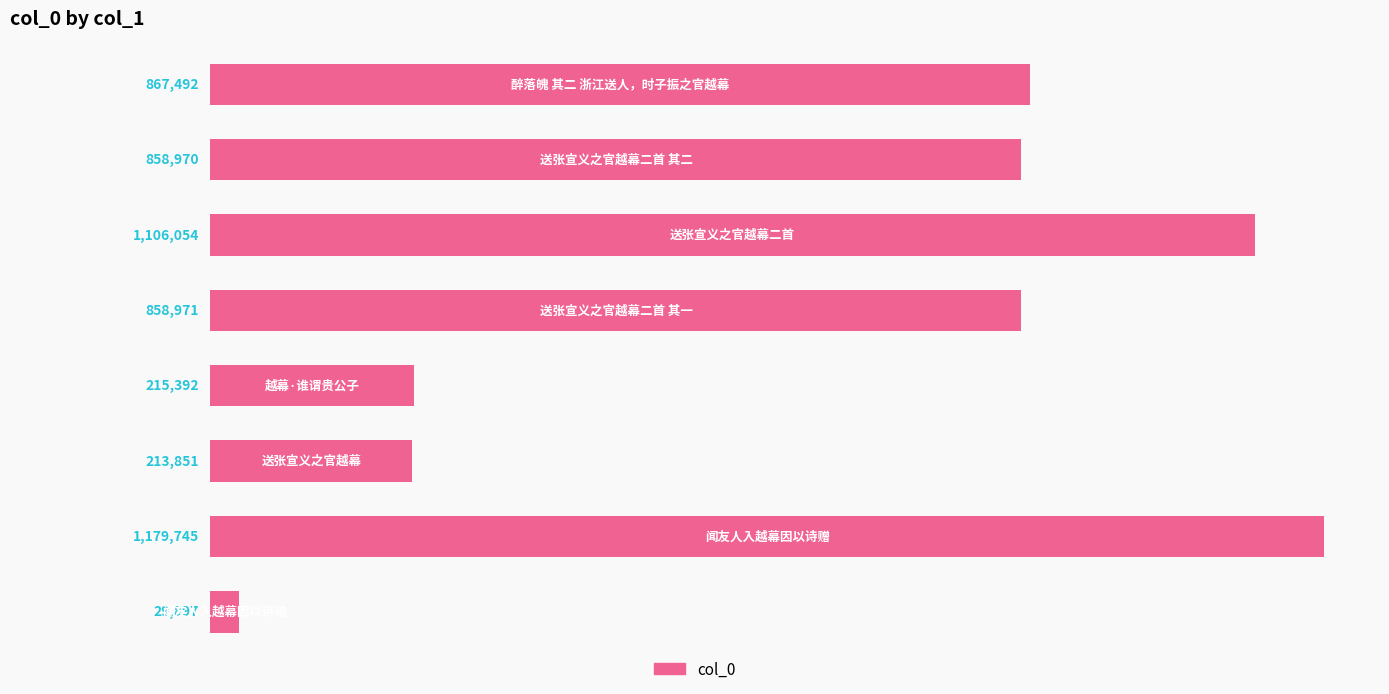

Does the chart contain any negative values?

No